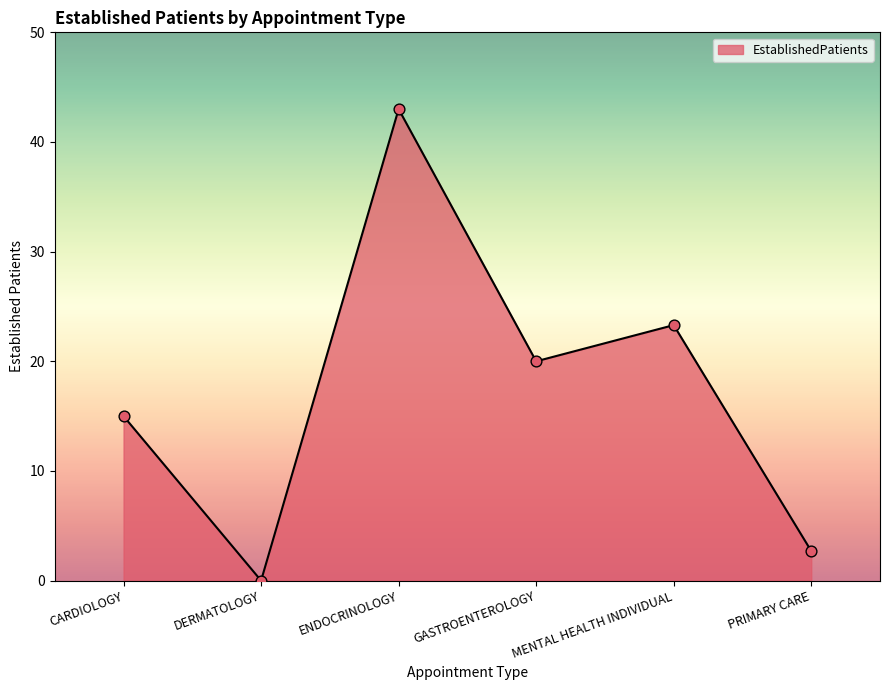

What is the ratio of the value at GASTROENTEROLOGY to the value at PRIMARY CARE?

7.4